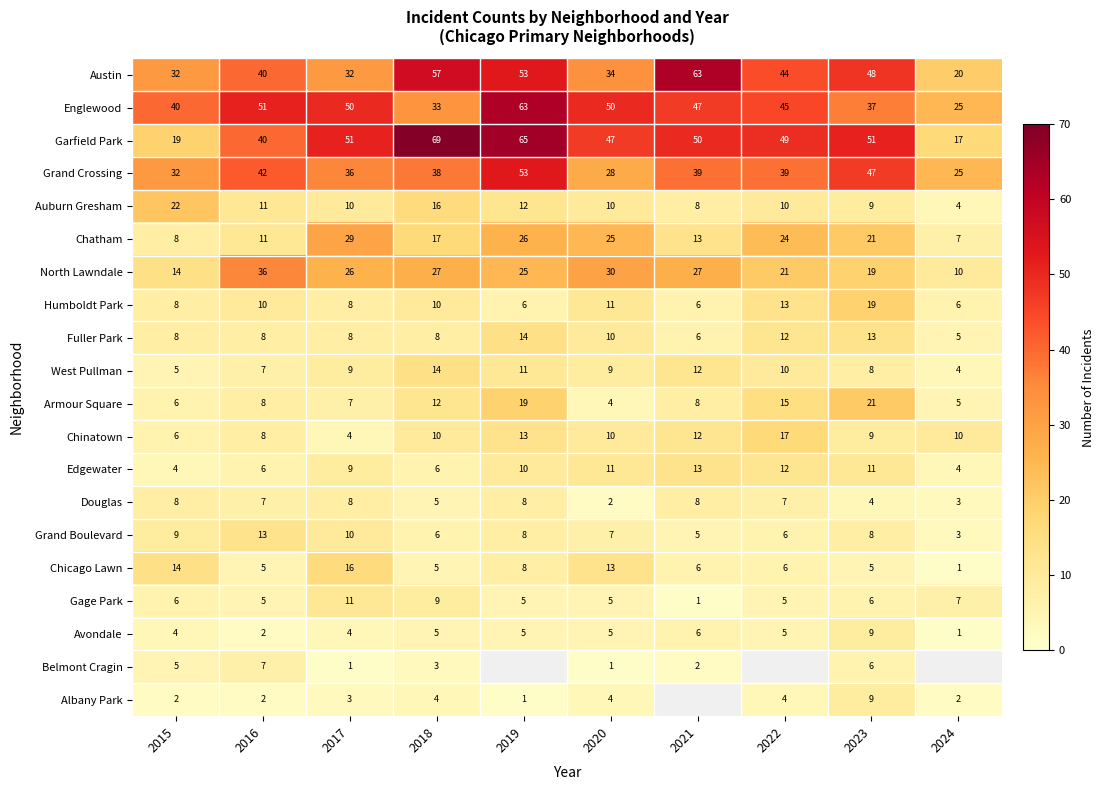

What is the difference between the second highest and second lowest values in the Chicago Lawn series?

9